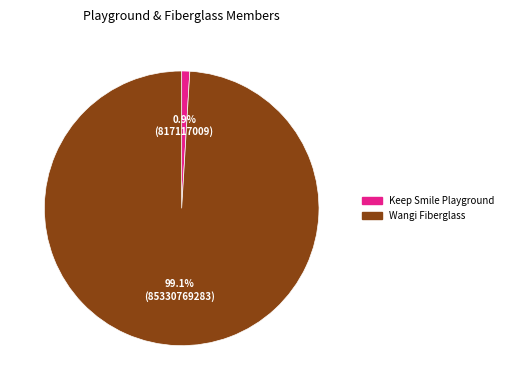

Which slice is the largest?

Wangi Fiberglass